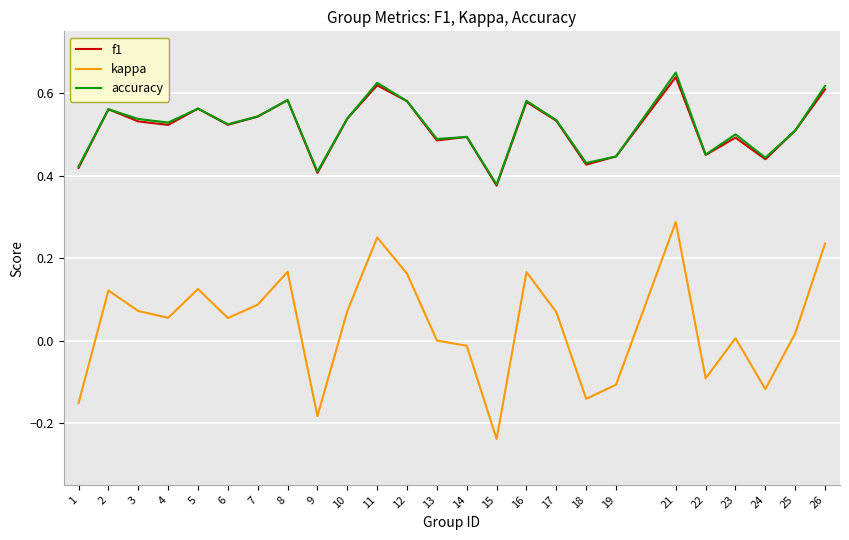

At how many categories does at least one series exceed 0?

25